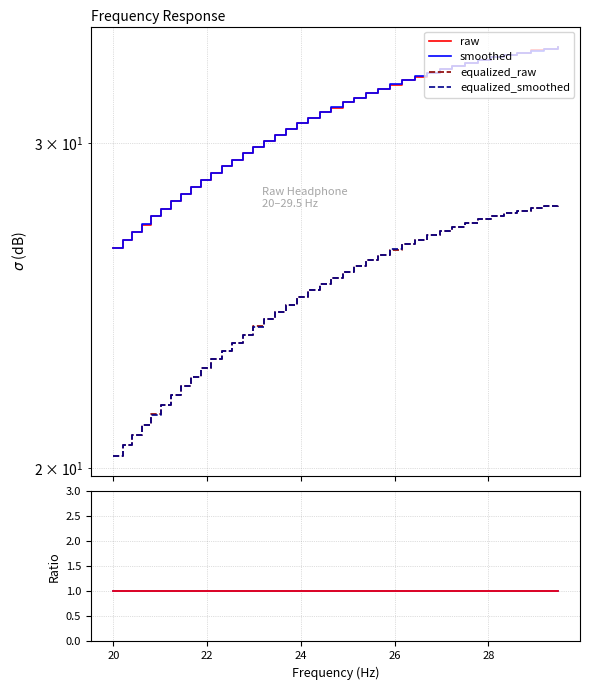

What is the minimum value for equalized_smoothed?

20.3